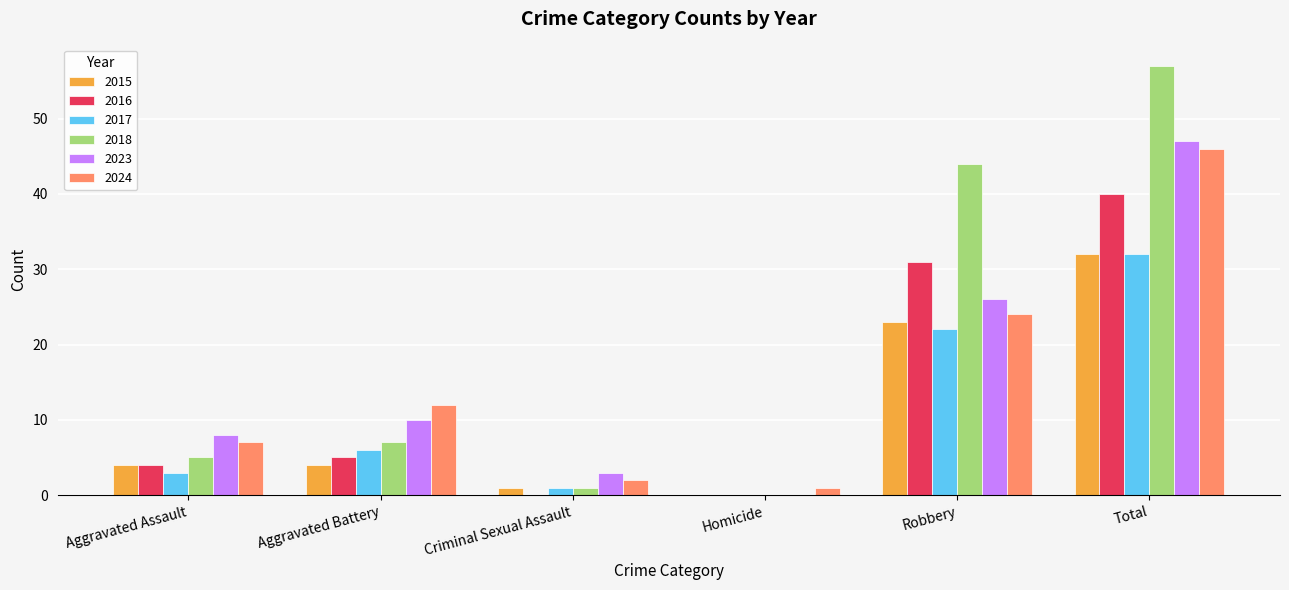

How many data points does each series have?

6